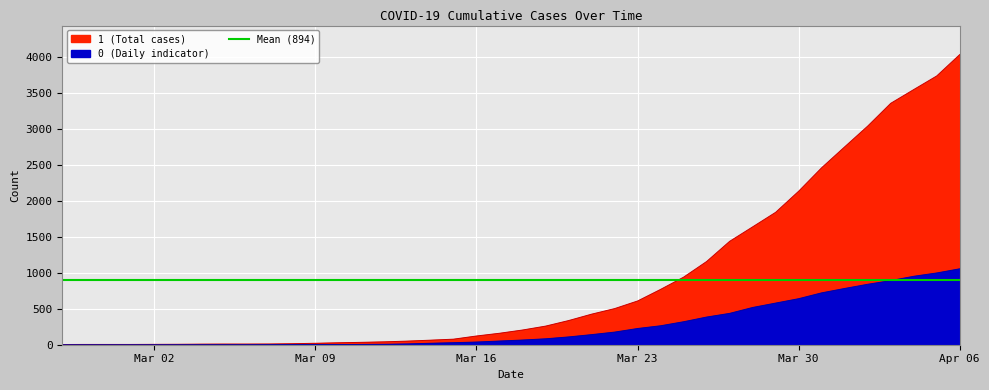

Which category has the lowest value in the 0 series?

2020-02-27